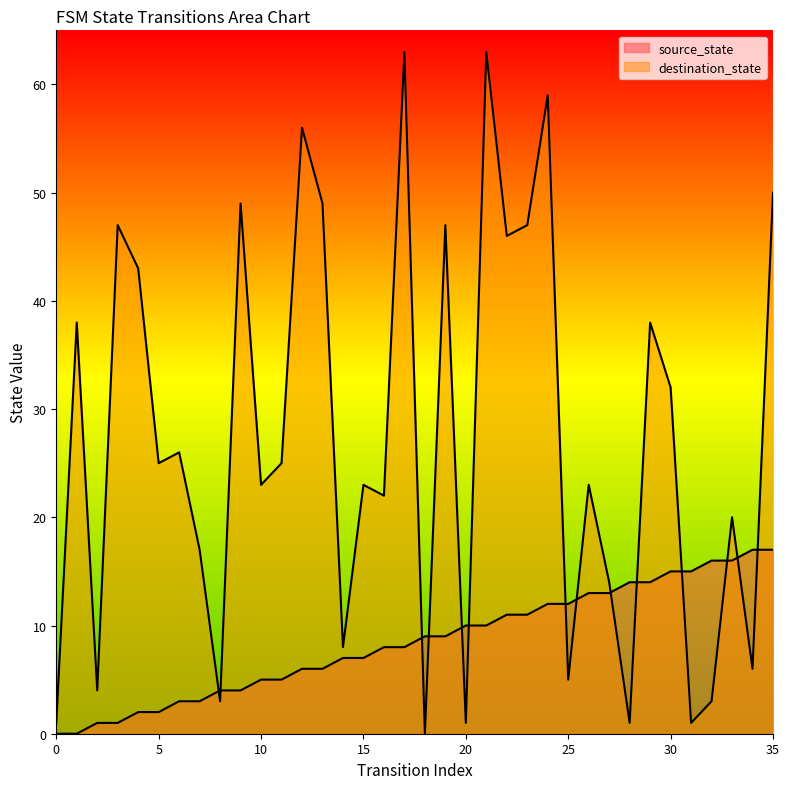

Between 21 and 12, which is larger?

21